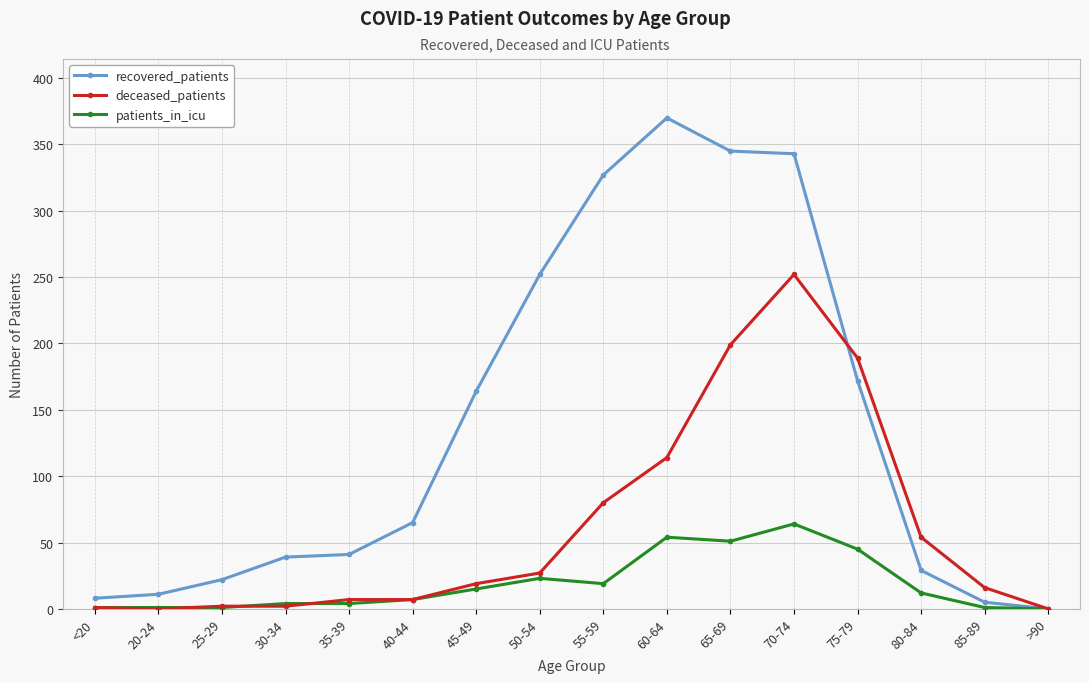

What is the average value of the recovered_patients series?

137